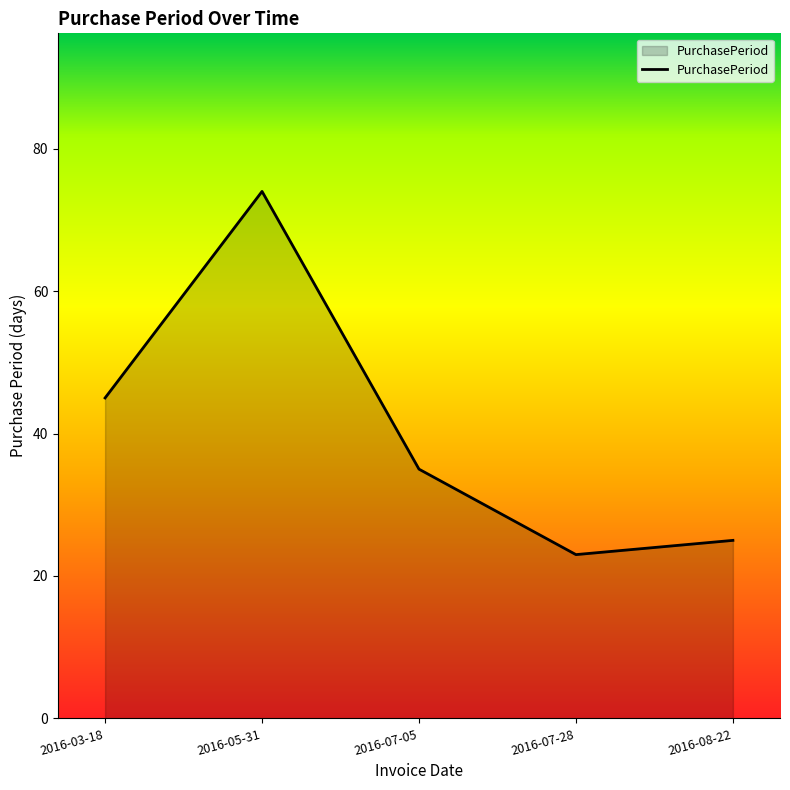

True or false: the data shows 35 at 2016-07-05.

True